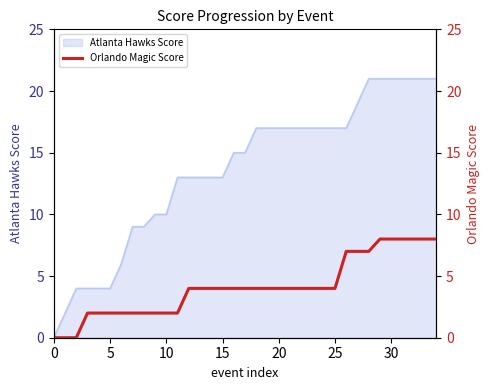

What is the label of the 8th point from the right?

27